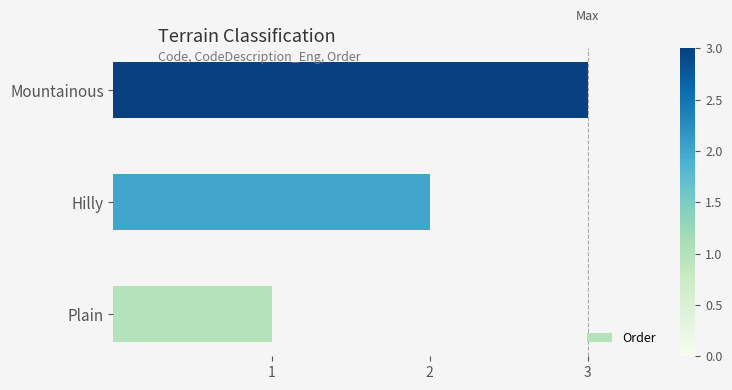

How many categories are shown in the chart?

3